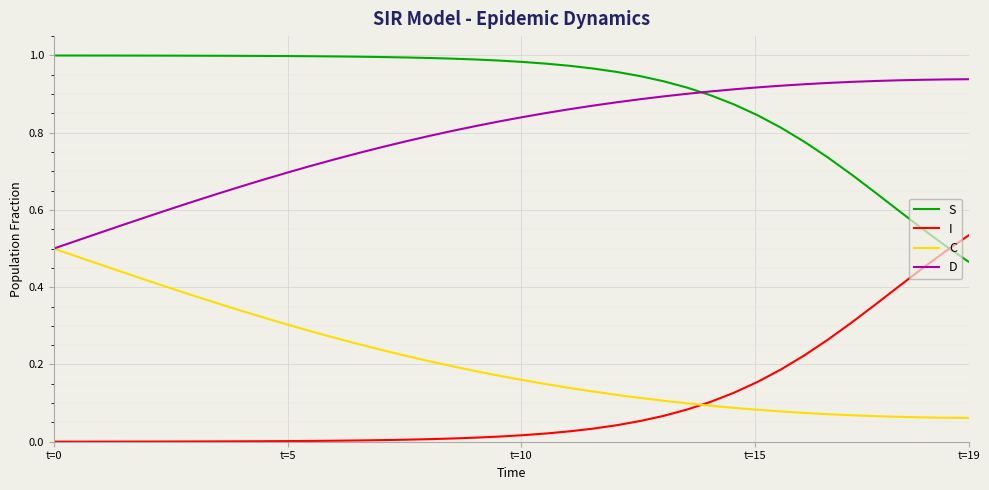

True or false: D and I intersect in this chart.

False